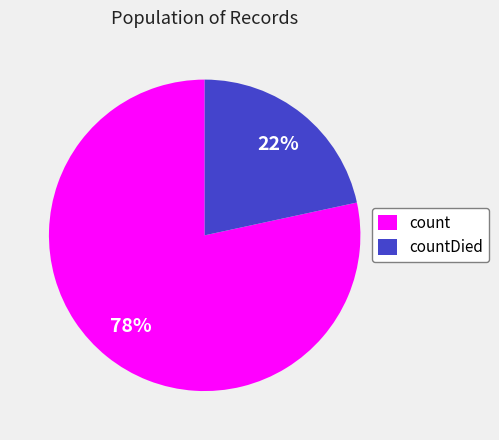

Which category has the smallest portion of the pie?

countDied